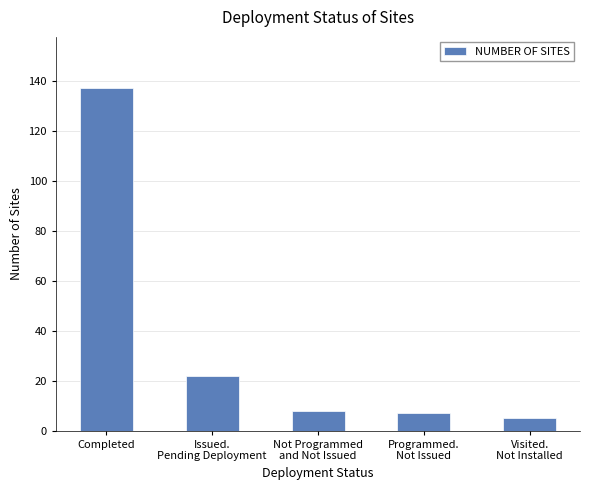

Which category has the highest value across all series?

Completed